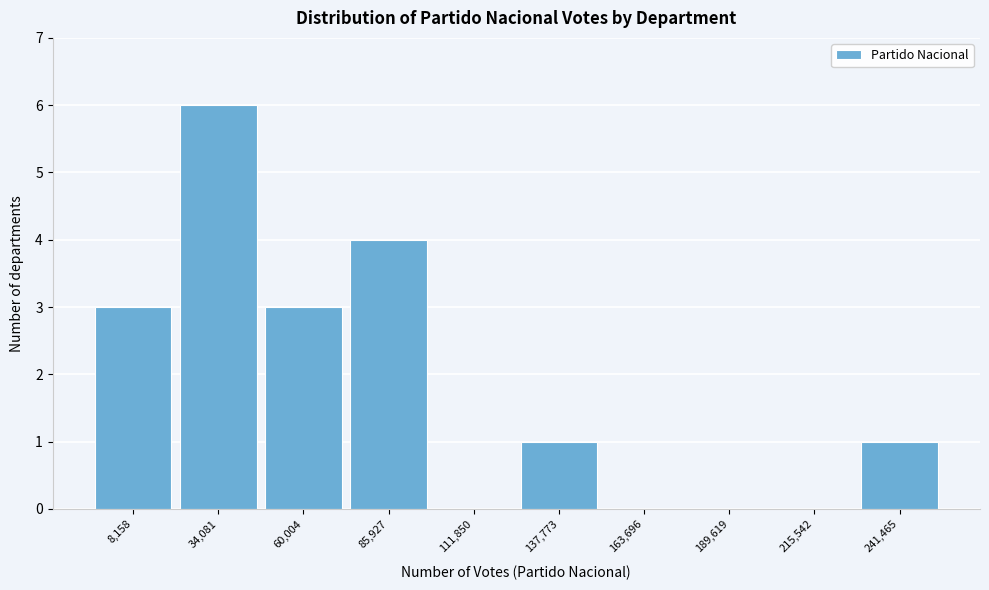

Reading right to left, list all the values displayed in this chart.

241,465=1	215,542=0	189,619=0	163,696=0	137,773=1	111,850=0	85,927=4	60,004=3	34,081=6	8,158=3